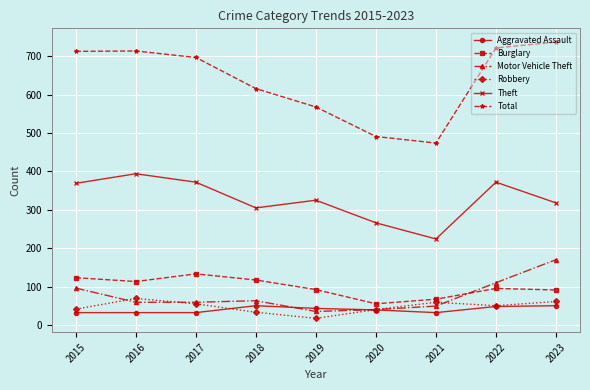

Is it true that Theft equals 318 at 2023?

True